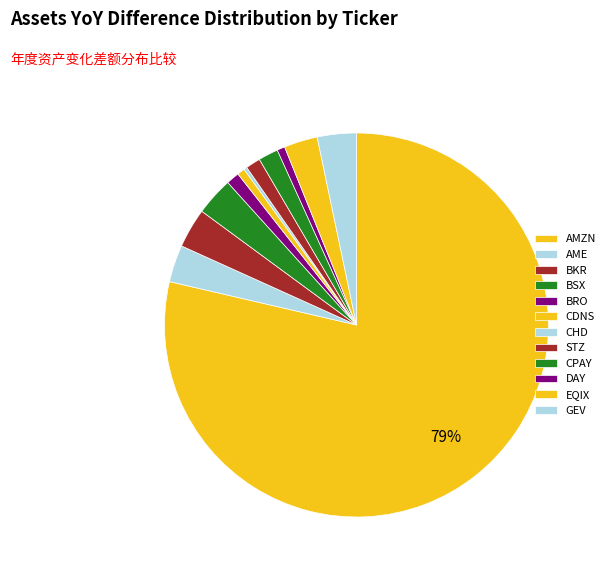

Approximately how many times larger is the value at AMZN compared to BRO?

71.6